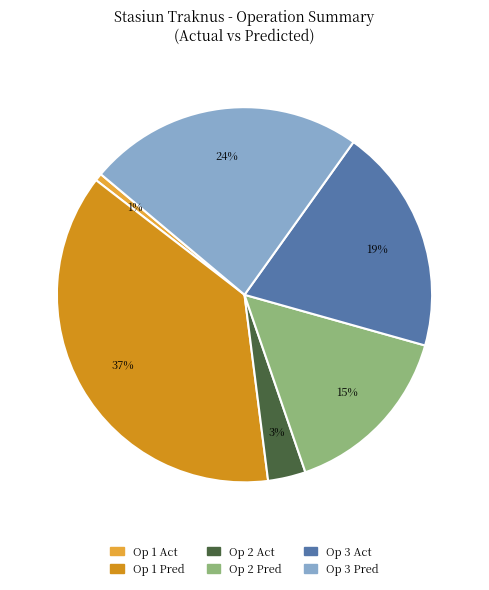

Is it true that Op 2 Pred is 15% of the pie?

True